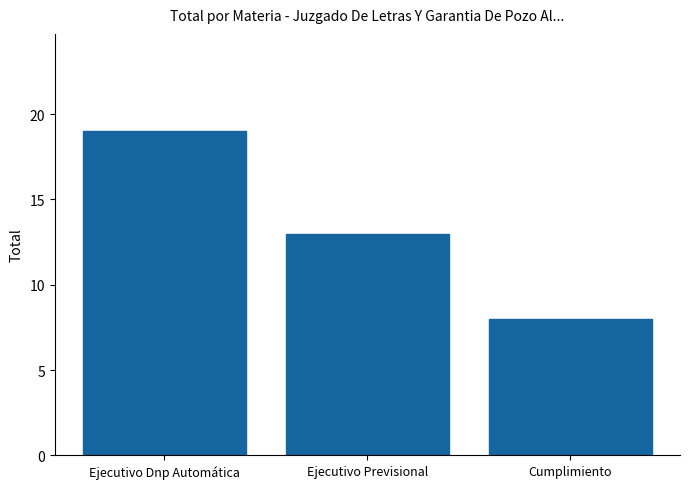

True or false: the data shows 8 at Cumplimiento.

True